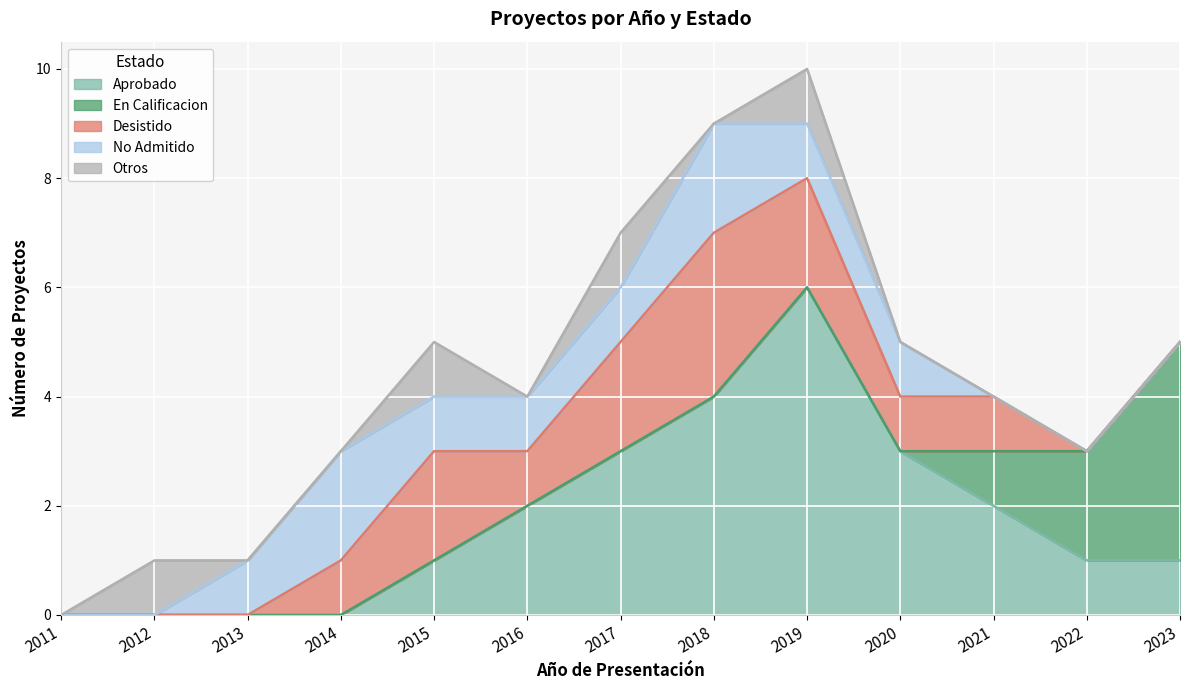

List the labels in order of Desistido value, largest first.

2018, 2015, 2017, 2019, 2014, 2016, 2020, 2021, 2011, 2012, 2013, 2022, 2023